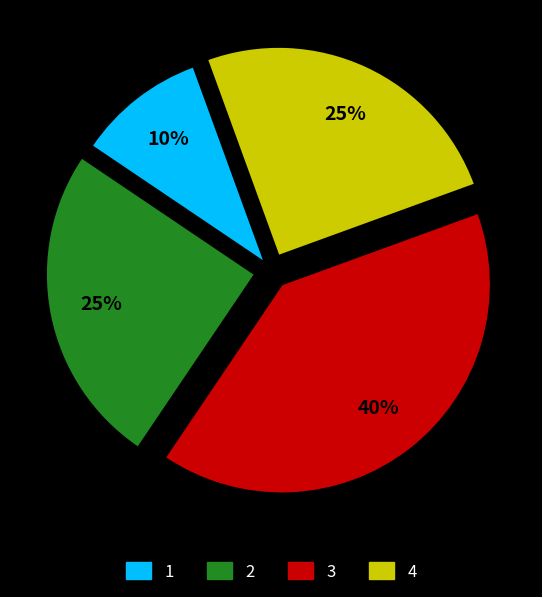

How many segments does this pie chart have?

4